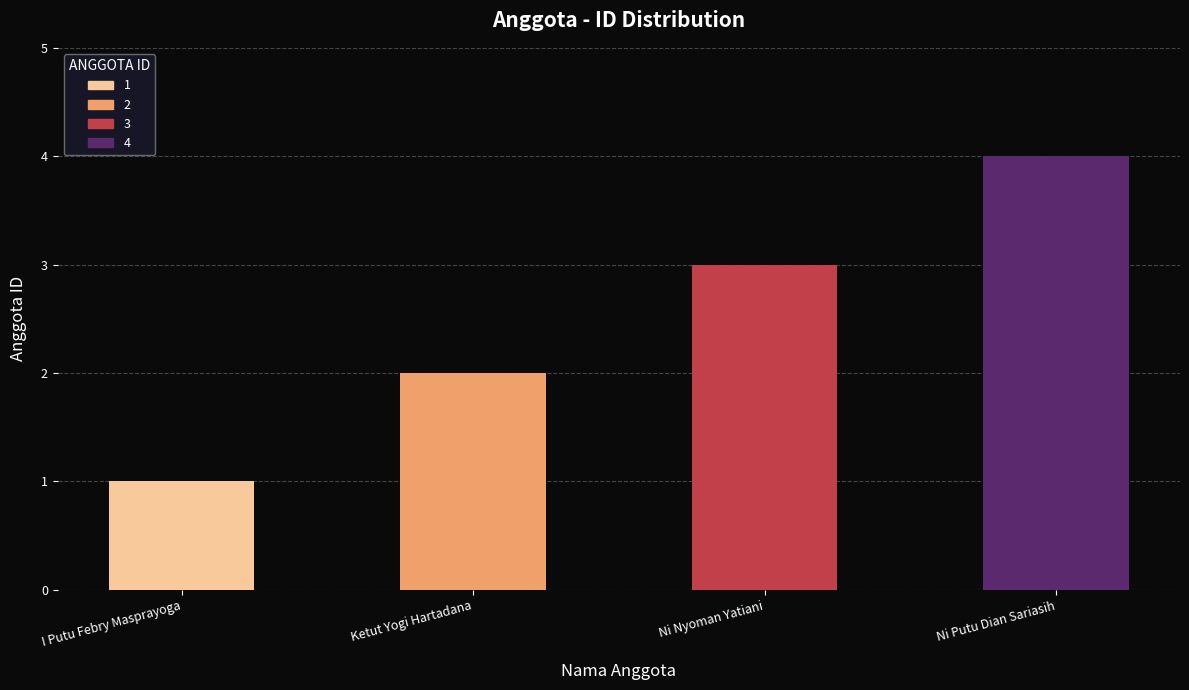

The chart shows a value of 4 at Ni Nyoman Yatiani. True or false?

False